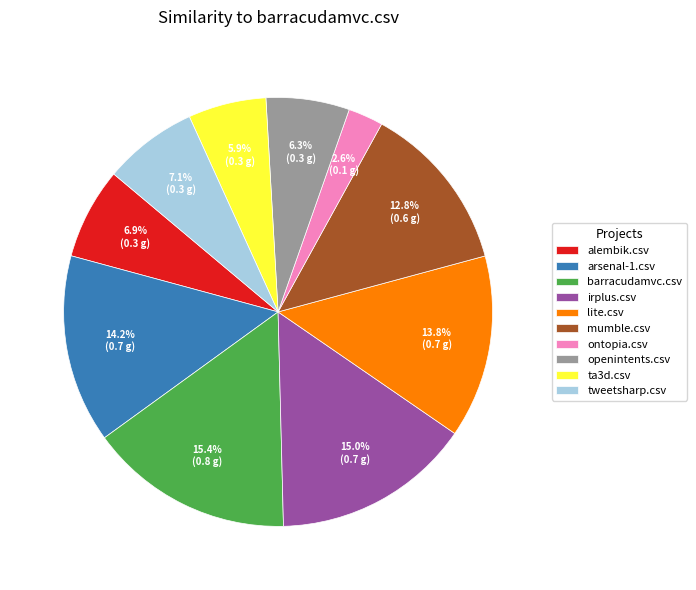

Combined, what portion of the pie is lite.csv and tweetsharp.csv?

20.9%